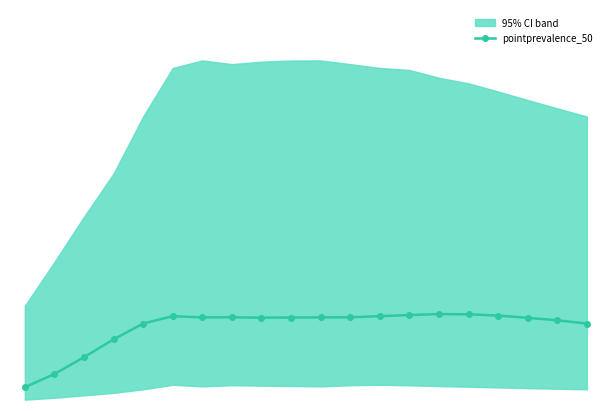

How many interior local peaks (higher than both neighbors) does the data have?

3